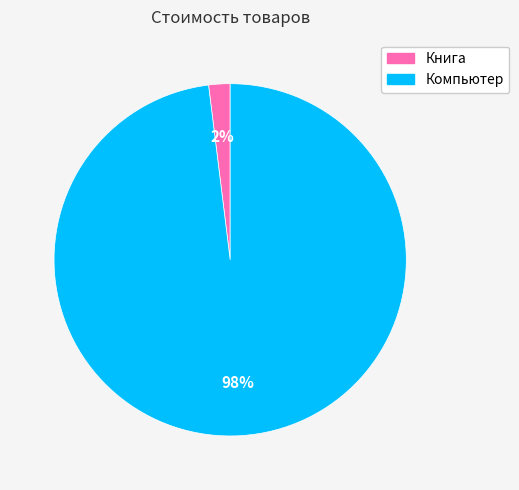

The Компьютер slice represents 88% of the pie. True or false?

False